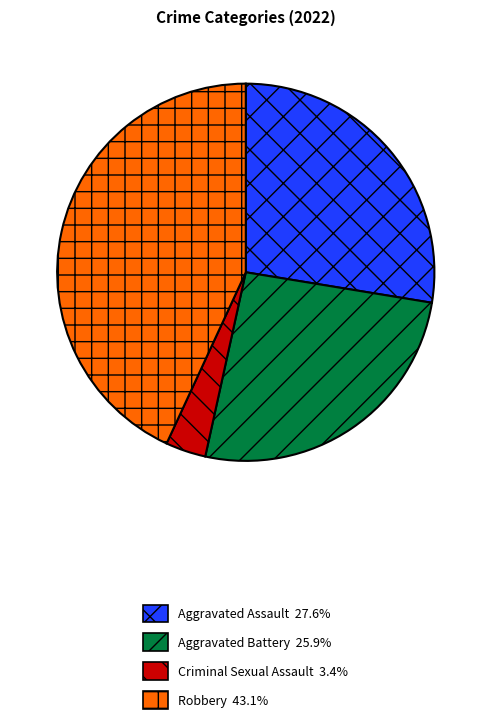

How many segments does this pie chart have?

4